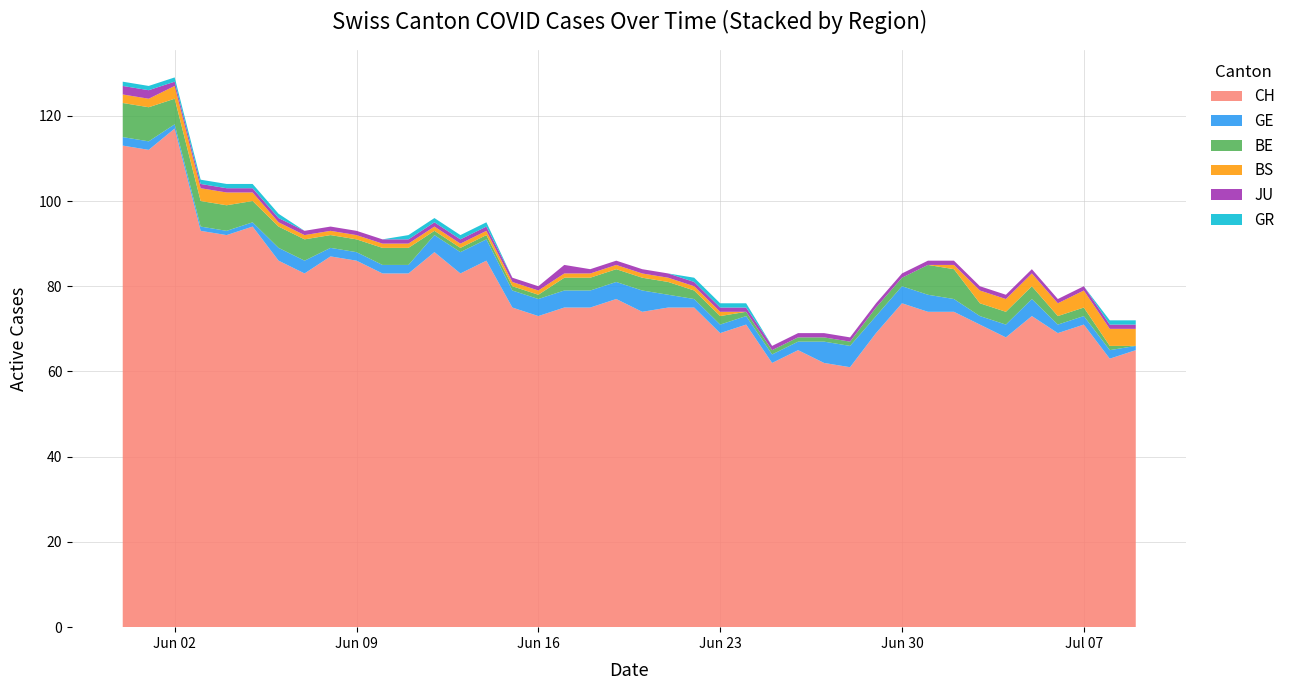

Reading right to left, list all the values displayed in this chart.

CH: 65	63	71	69	73	68	71	74	74	76	69	61	62	65	62	71	69	75	75	74	77	75	75	73	75	86	83	88	83	83	86	87	83	86	94	92	93	117	112	113
GE: 1	2	2	2	4	3	2	3	4	4	4	5	5	2	2	2	2	2	3	5	4	4	4	4	4	5	5	4	2	2	2	2	3	3	1	1	1	1	2	2
BE: 0	1	2	2	3	3	3	7	7	2	2	1	1	1	1	1	2	2	3	3	3	3	3	1	1	1	1	1	4	4	3	3	5	5	5	6	6	6	8	8
BS: 4	4	4	3	3	3	3	1	0	0	0	0	0	0	0	0	1	1	1	1	1	1	1	1	1	1	1	1	1	1	1	1	1	1	2	3	3	3	2	2
JU: 1	1	1	1	1	1	1	1	1	1	1	1	1	1	1	1	1	1	1	1	1	1	2	1	1	1	1	1	1	1	1	1	1	1	1	1	1	1	2	2
GR: 1	1	0	0	0	0	0	0	0	0	0	0	0	0	0	1	1	1	0	0	0	0	0	0	0	1	1	1	1	0	0	0	0	1	1	1	1	1	1	1